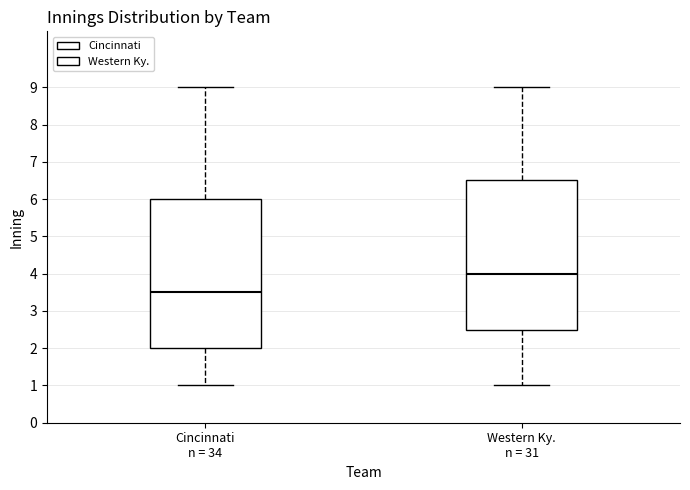

Reading left to right, read every box against the y-axis: the position of its median line, the range the box covers, and the ends of its whiskers. The values are not printed on the chart, so give them approximately, as read against the axis.

Cincinnati n = 34: median 3.5, box 2.0 to 6.0, whiskers 1.0 to 9.0
Western Ky. n = 31: median 4.0, box 2.5 to 6.5, whiskers 1.0 to 9.0